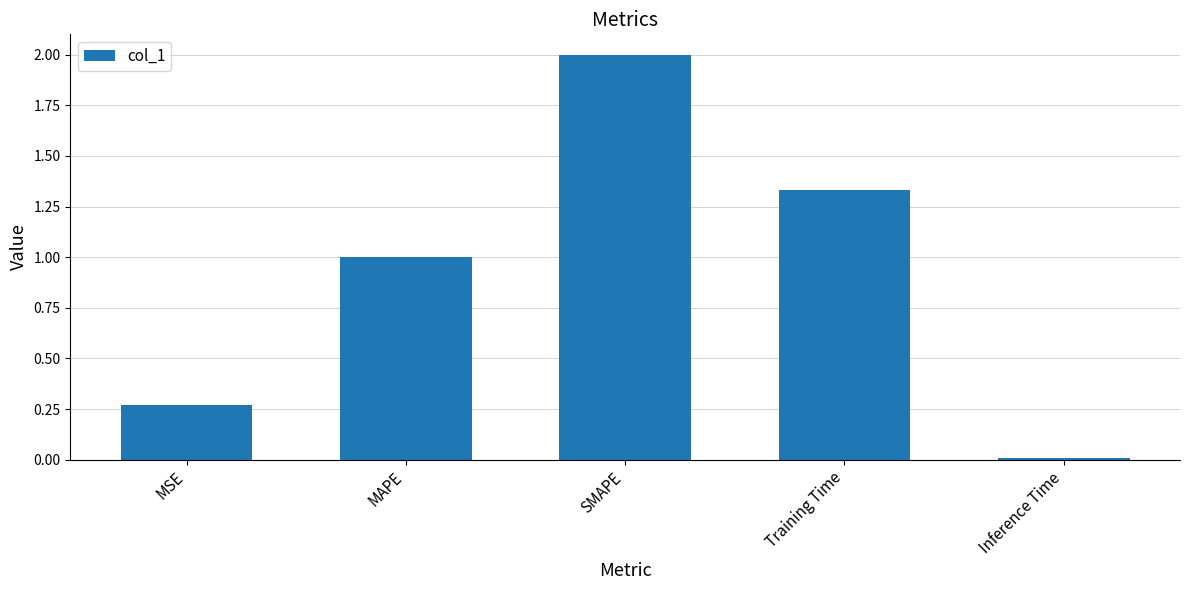

At which label does the data first exceed 1?

MAPE